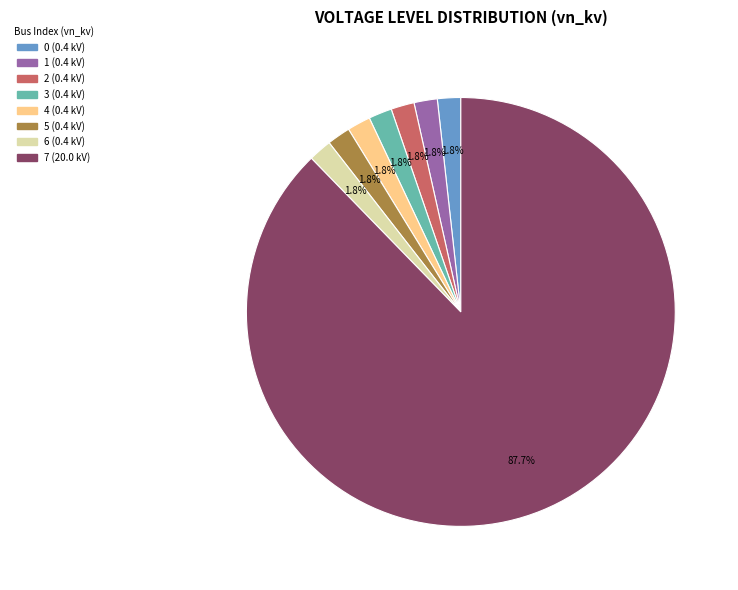

What portion of the pie excludes 5?

98.2%